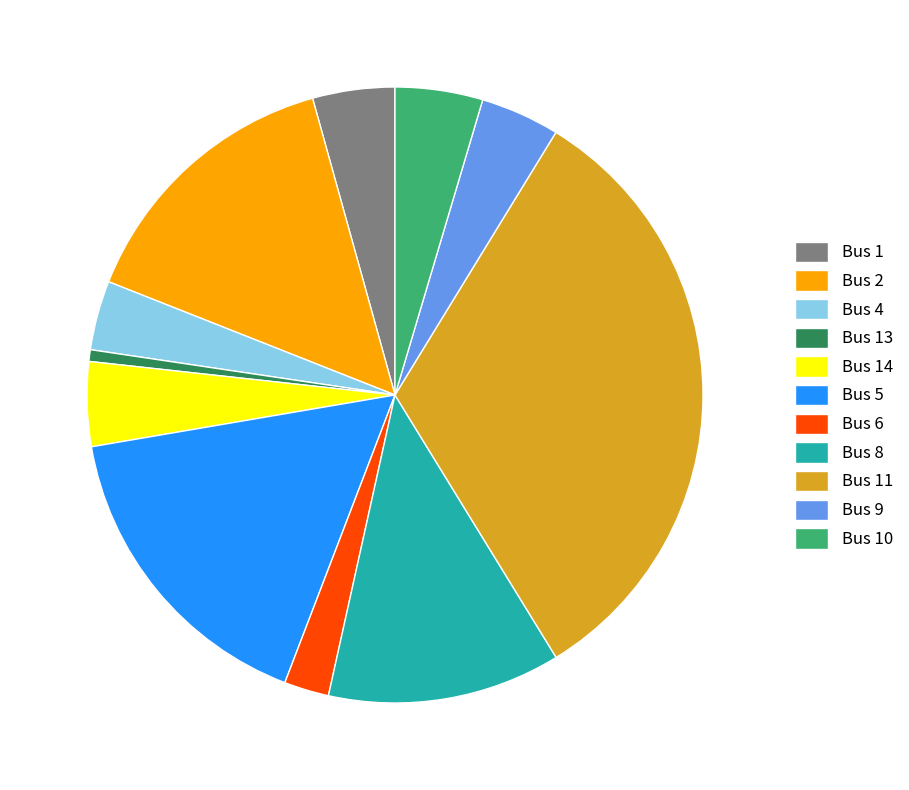

Is the sum of Bus 14 and Bus 4 greater than half?

No